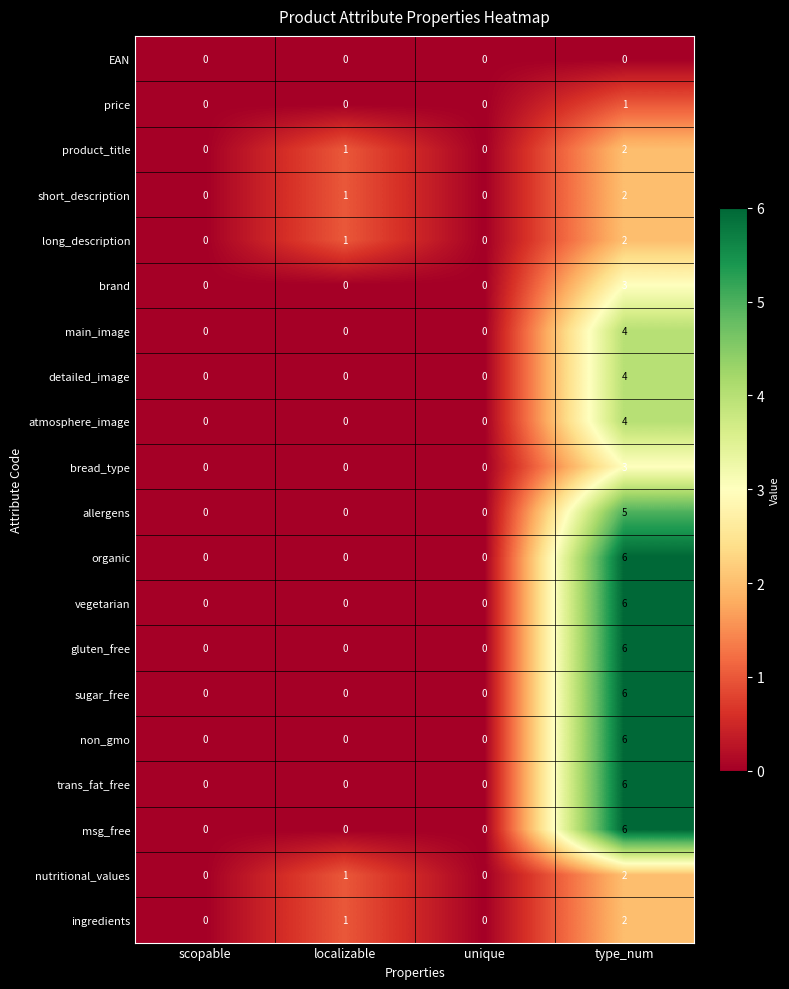

What is the total value across all series at type_num?

76